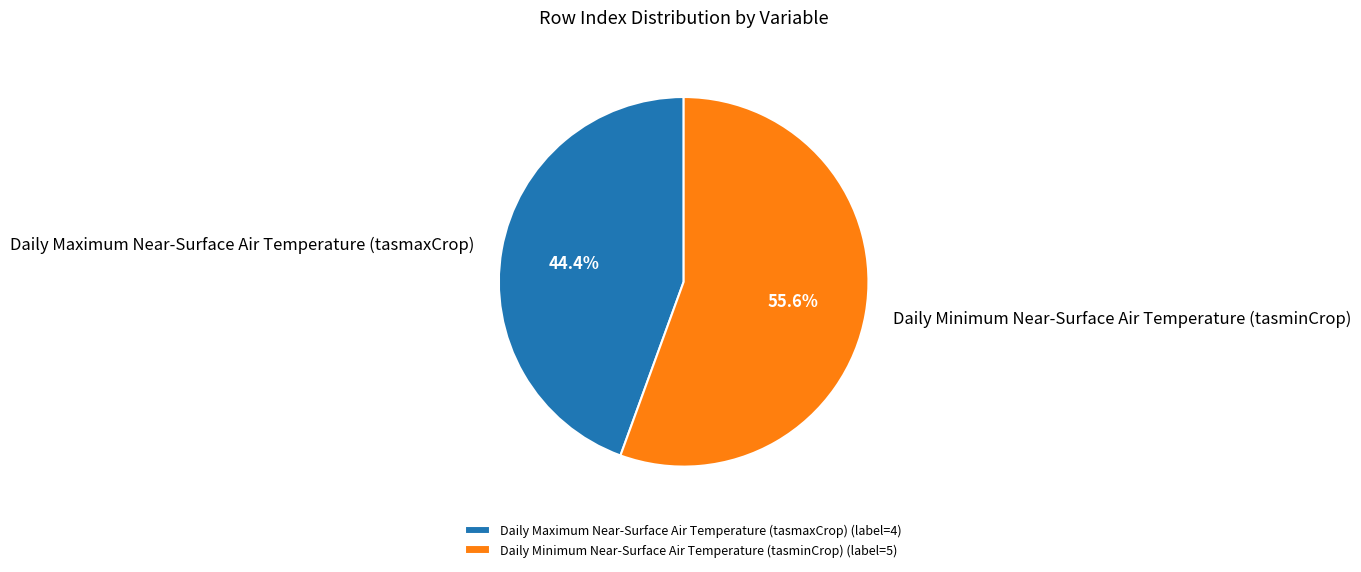

How much of the chart is everything except Daily Minimum Near-Surface Air Temperature (tasminCrop)?

44.4%